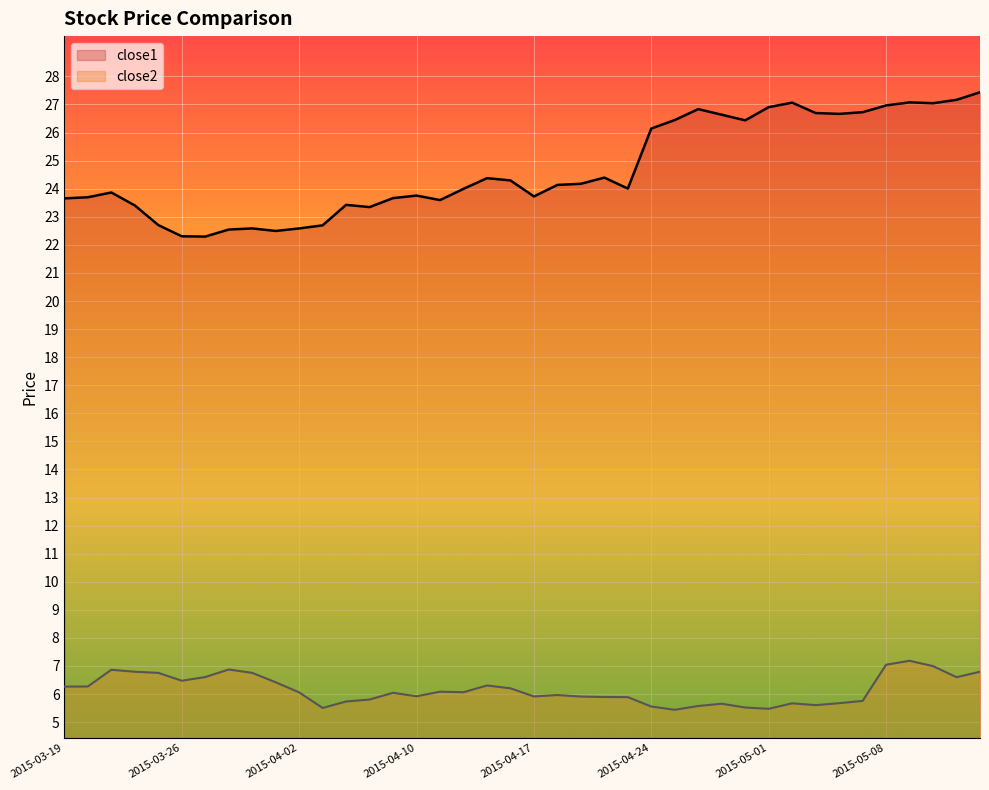

How many distinct data groups are displayed?

2